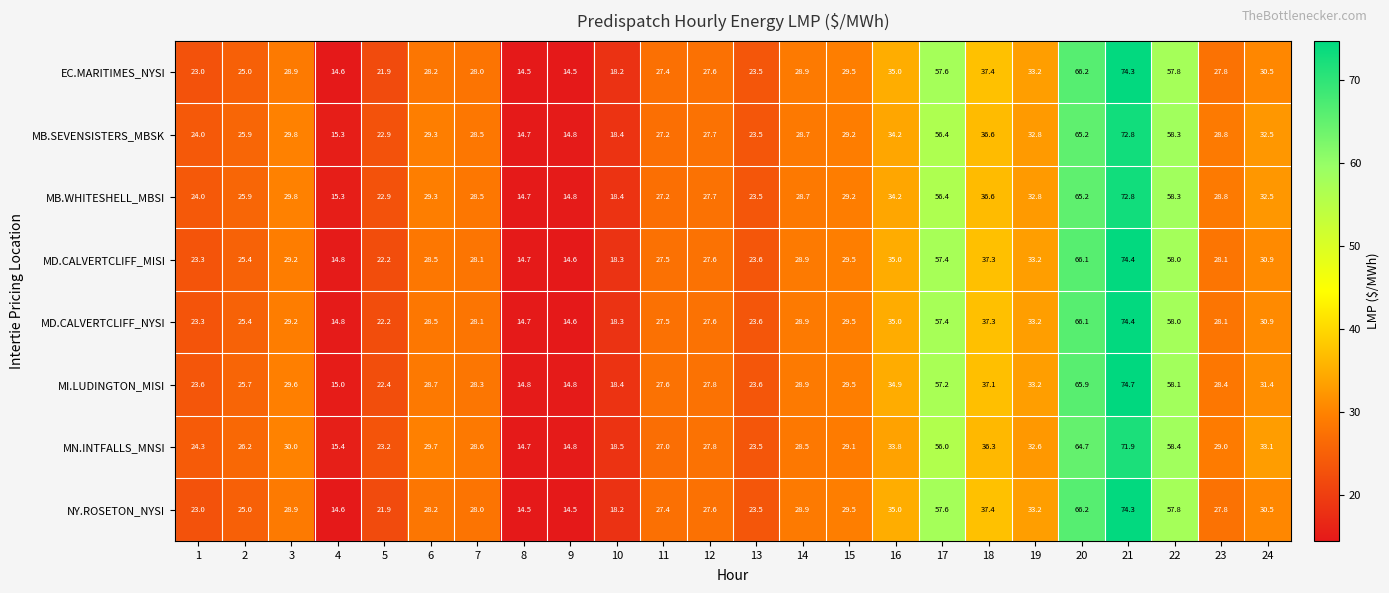

What is the difference between the second highest and second lowest values in the EC.MARITIMES_NYSI series?

51.7